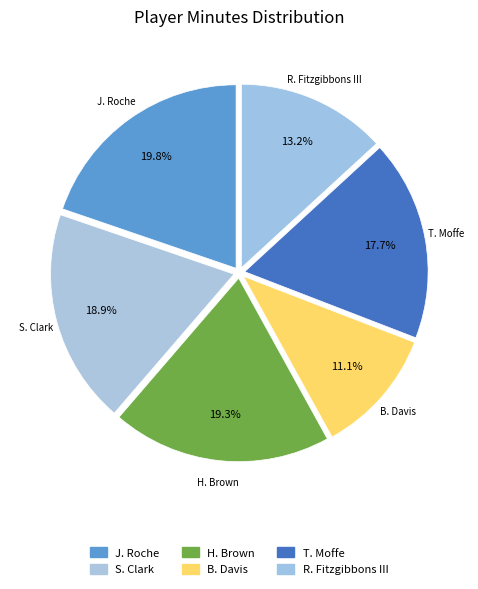

How many slices are in this pie chart?

6